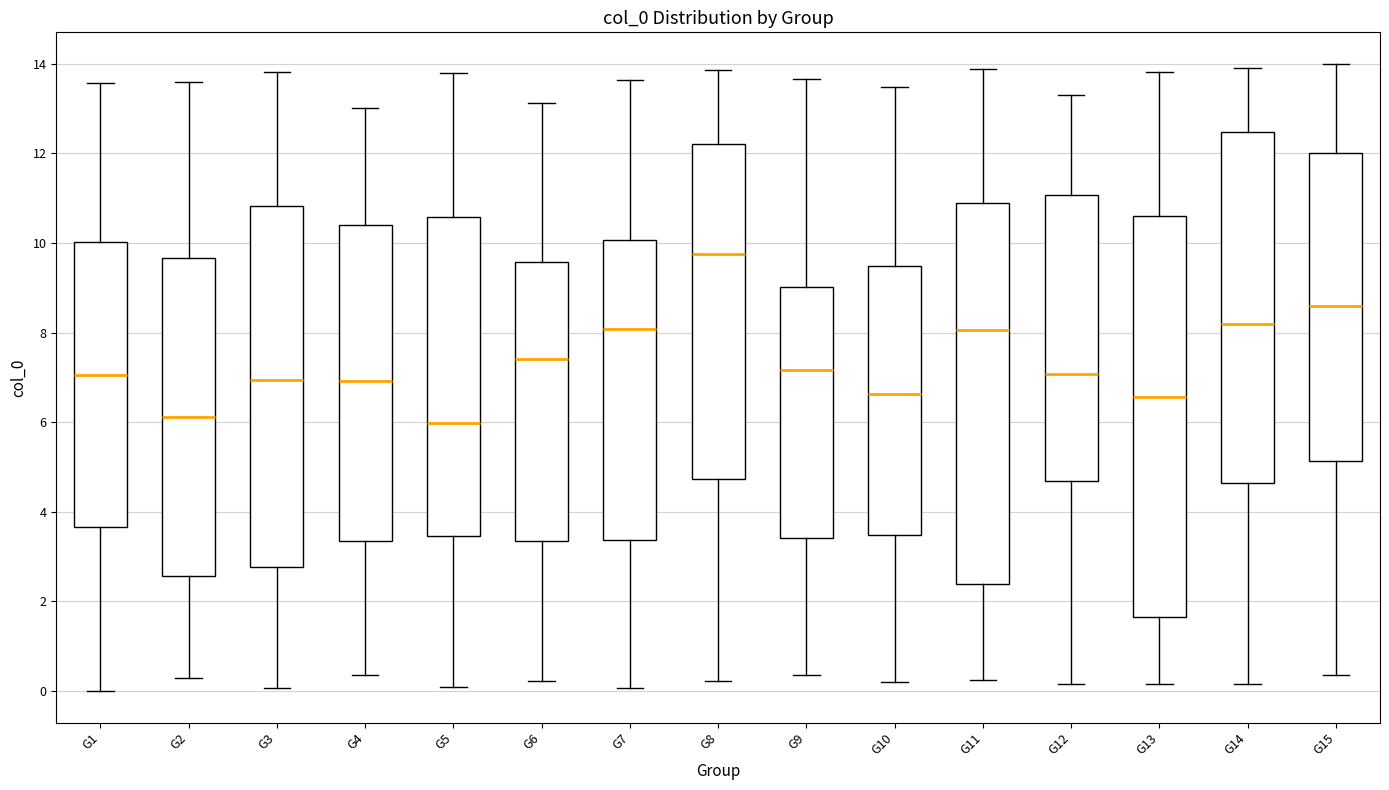

Reading left to right, transcribe this box plot: for each box, give where its median line is, the range the box spans, and where its two whiskers end, as read against the y-axis. The values are not printed on the chart, so give them approximately, as read against the axis.

G1: median 7.0, box 3.6 to 10.0, whiskers 0.0 to 13.6
G2: median 6.2, box 2.6 to 9.6, whiskers 0.2 to 13.6
G3: median 7.0, box 2.8 to 10.8, whiskers 0.0 to 13.8
G4: median 7.0, box 3.4 to 10.4, whiskers 0.4 to 13.0
G5: median 6.0, box 3.4 to 10.6, whiskers 0.0 to 13.8
G6: median 7.4, box 3.4 to 9.6, whiskers 0.2 to 13.2
G7: median 8.0, box 3.4 to 10.0, whiskers 0.0 to 13.6
G8: median 9.8, box 4.8 to 12.2, whiskers 0.2 to 13.8
G9: median 7.2, box 3.4 to 9.0, whiskers 0.4 to 13.6
G10: median 6.6, box 3.4 to 9.4, whiskers 0.2 to 13.4
G11: median 8.0, box 2.4 to 10.8, whiskers 0.2 to 13.8
G12: median 7.0, box 4.6 to 11.0, whiskers 0.2 to 13.4
G13: median 6.6, box 1.6 to 10.6, whiskers 0.2 to 13.8
G14: median 8.2, box 4.6 to 12.4, whiskers 0.2 to 14.0
G15: median 8.6, box 5.2 to 12.0, whiskers 0.4 to 14.0